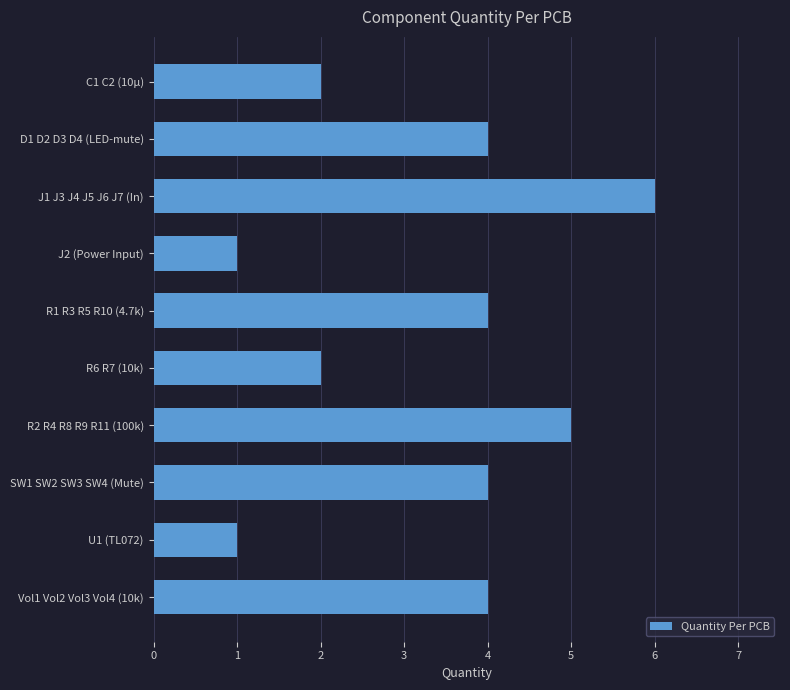

What is the maximum value shown in the chart?

6